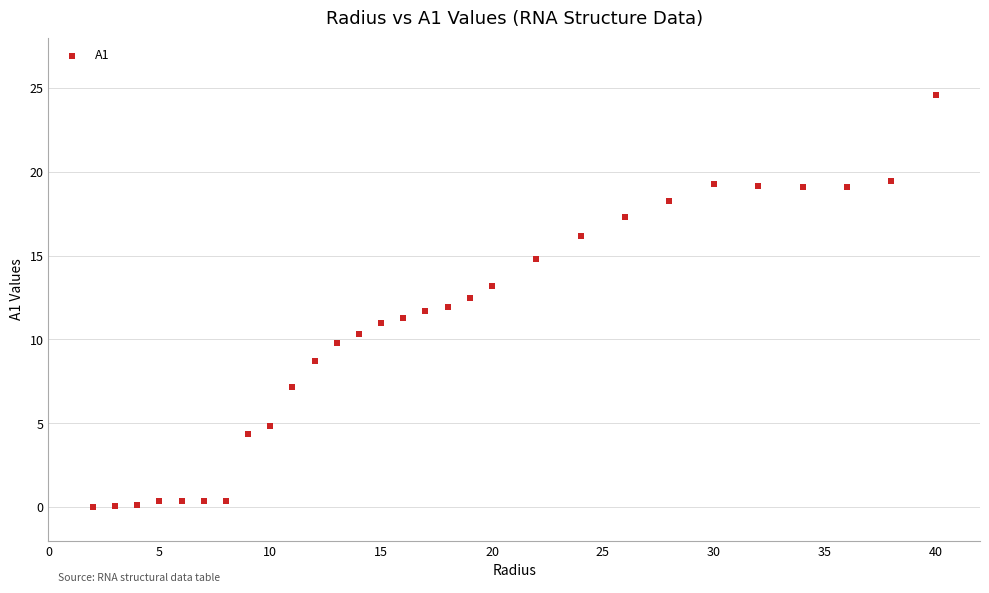

What is the range of Y values (max minus min)?

24.5